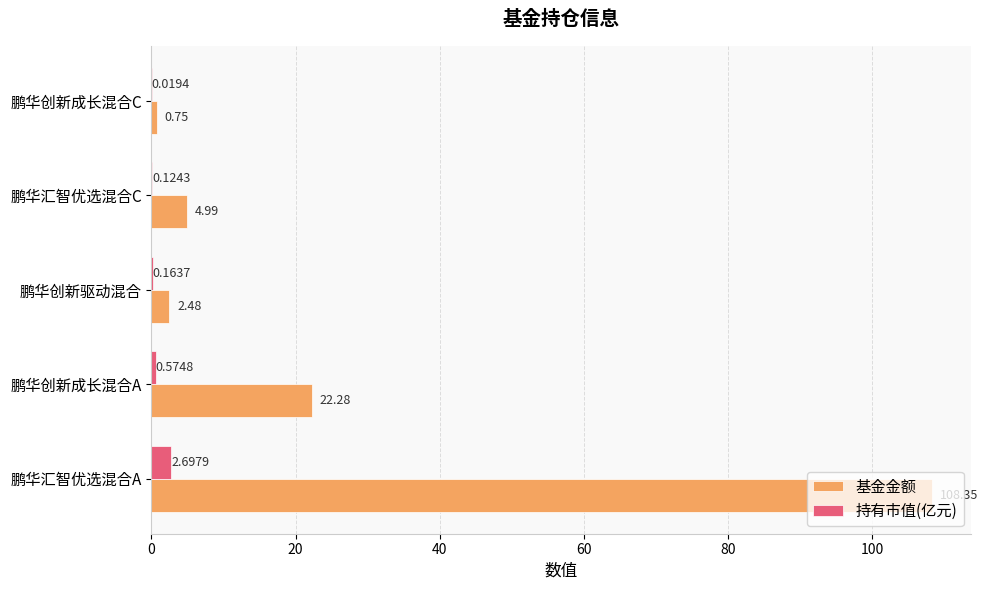

Which category has the highest value in the 持有市值(亿元) series?

鹏华汇智优选混合A